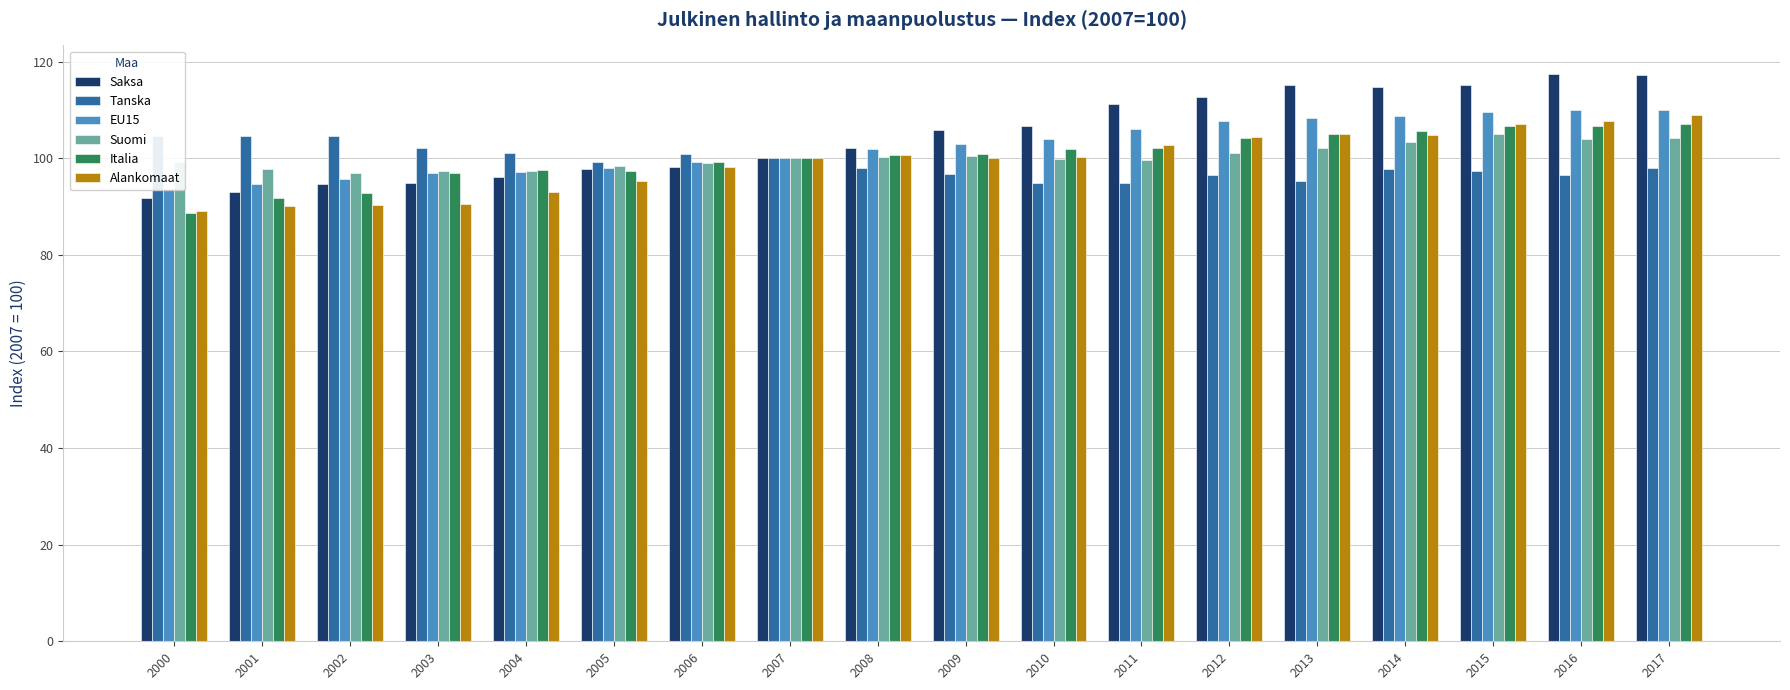

Are the bars grouped side by side (vs. stacked)?

Yes